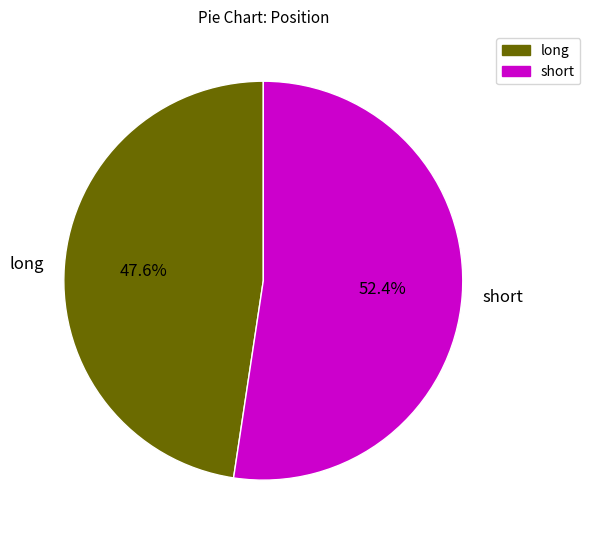

Is it true that short is 58% of the pie?

False